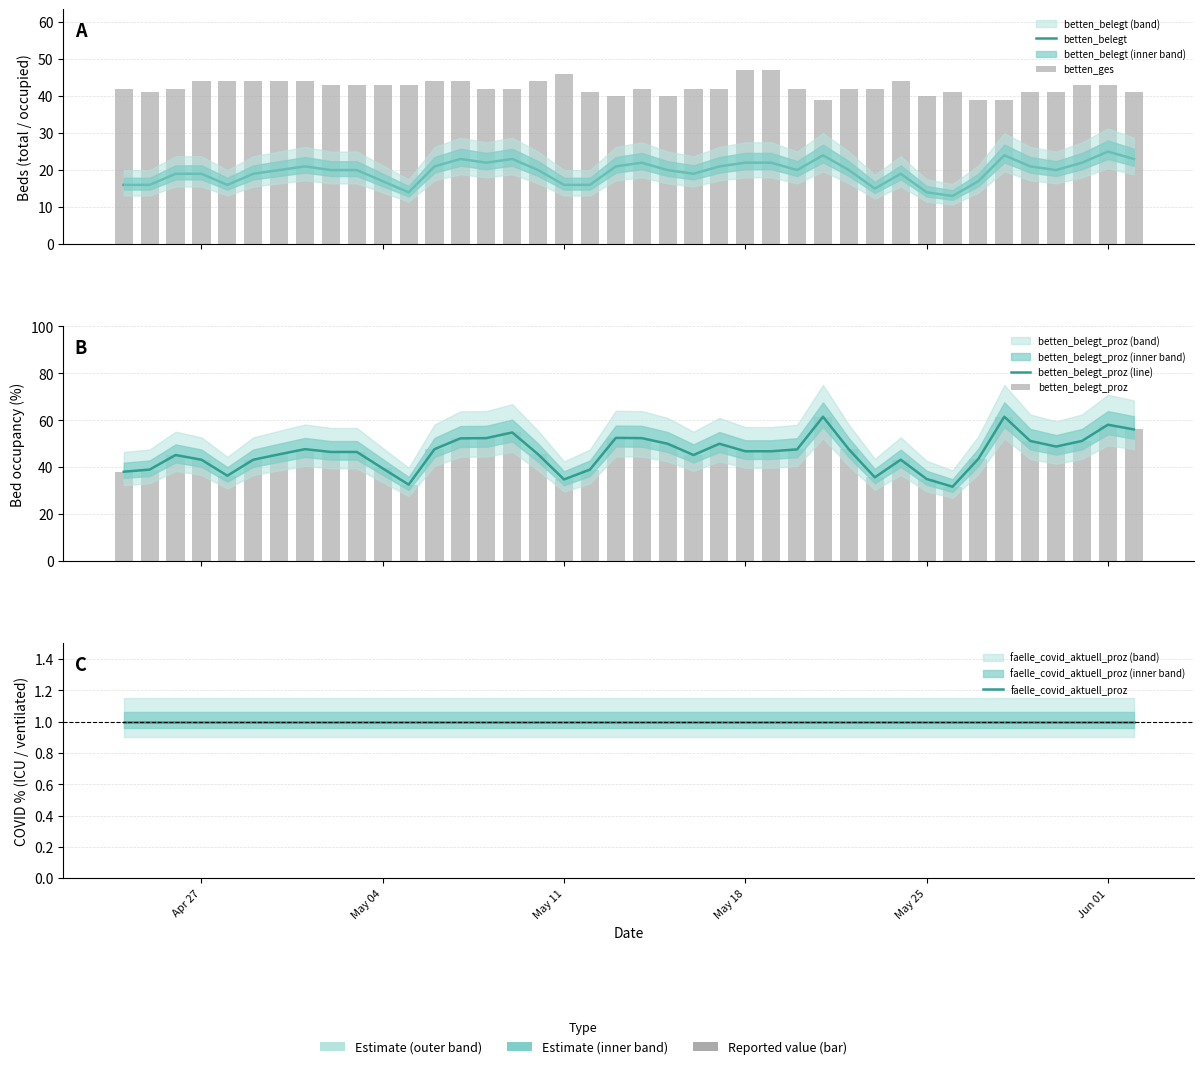

The betten_ges series shows 65.7 at 23. True or false?

False